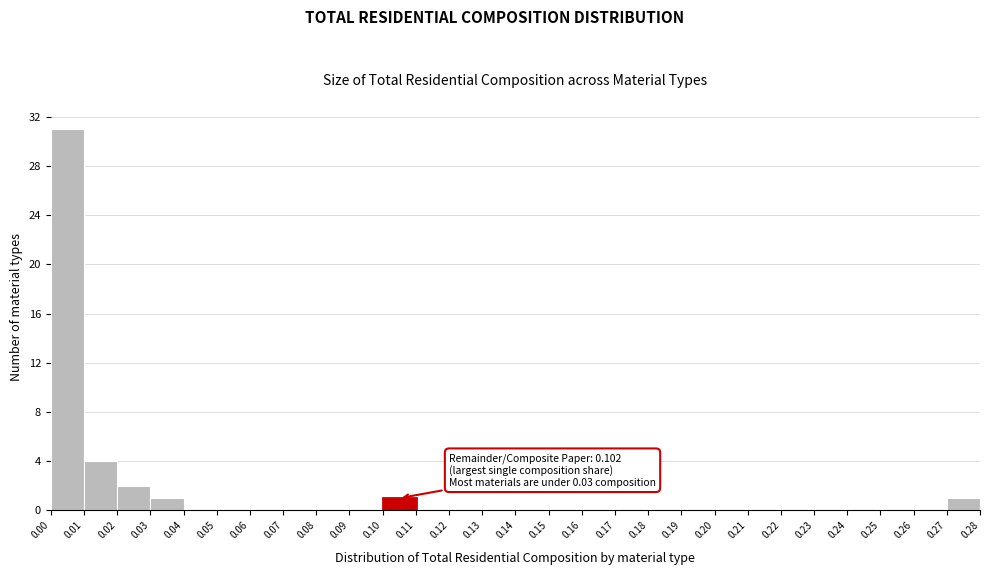

Which range on the x-axis has the tallest bar?

0.00 to 0.01